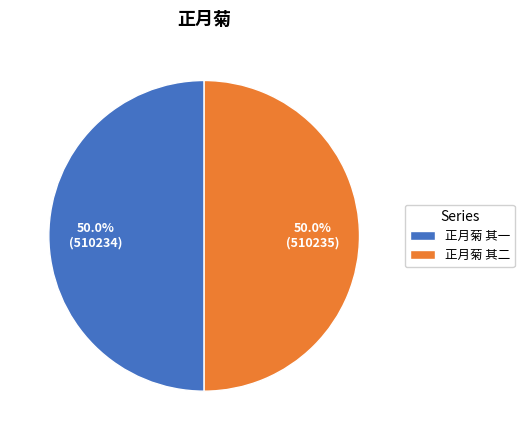

Do 正月菊 其一 and 正月菊 其二 together represent more than half of the pie?

Yes